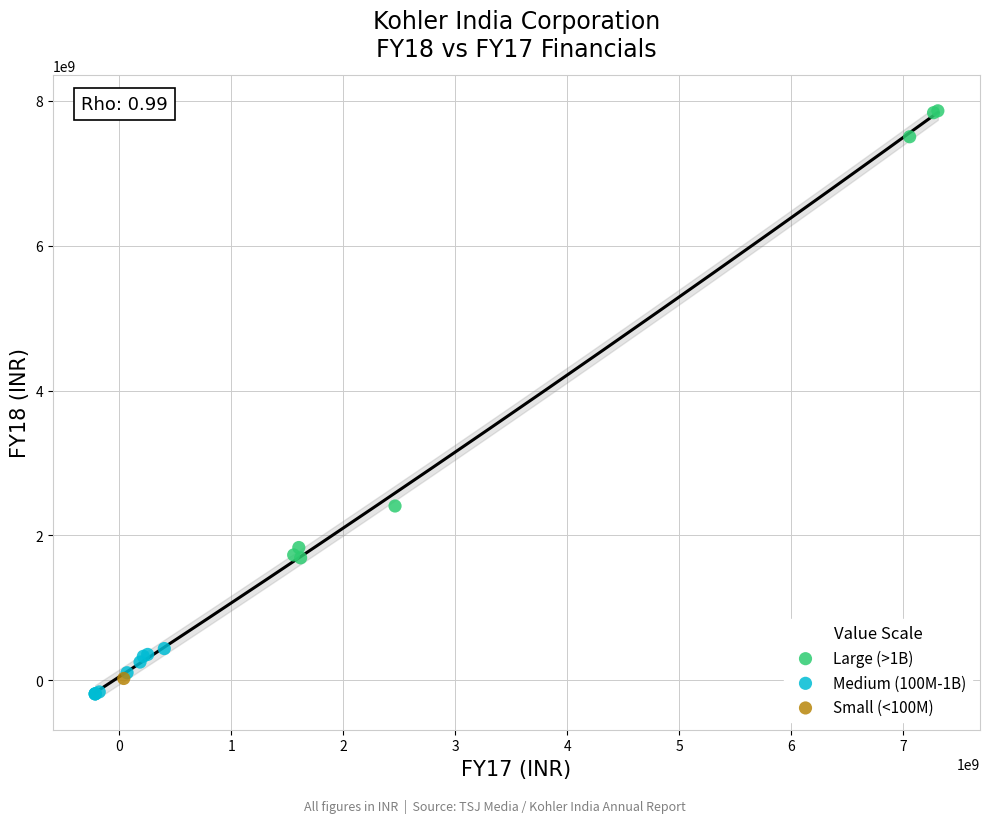

What are all the series names shown in the legend?

Large (>1B), Medium (100M-1B), Small (<100M)